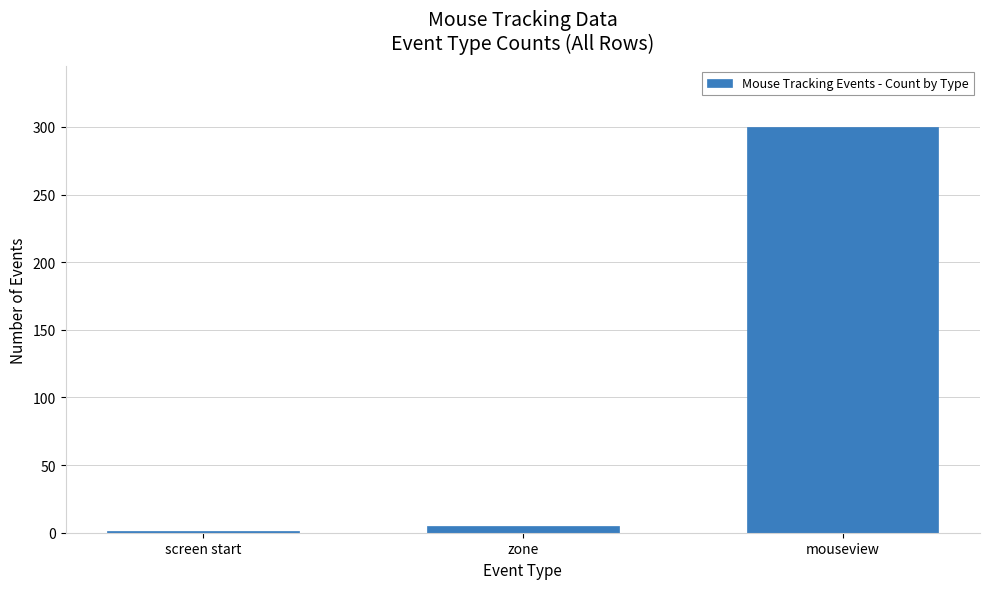

Reading left to right, list all the values displayed in this chart.

1	5	300